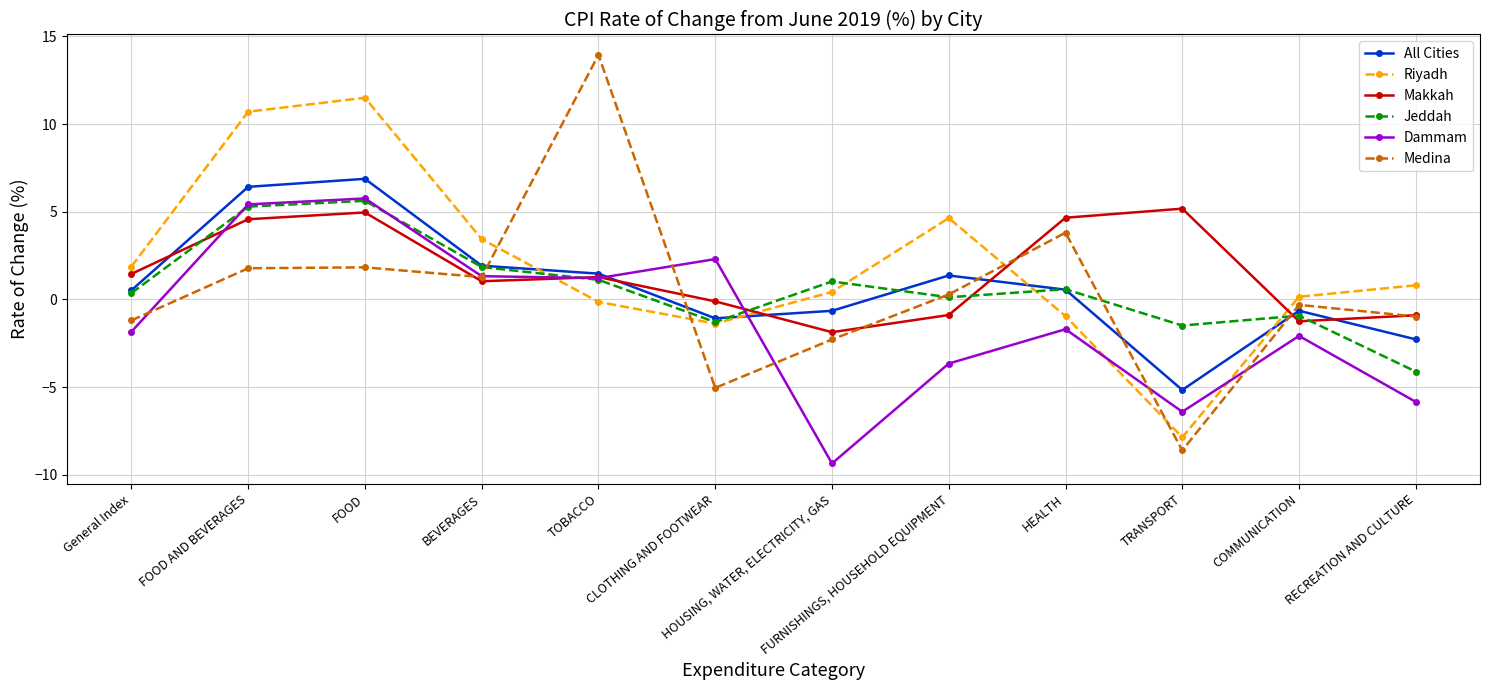

What is the maximum value shown in the chart?

13.9